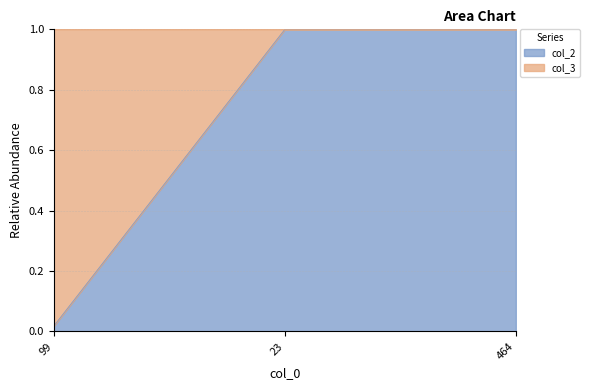

Rank the categories by value from lowest to highest.

99, 23, 464